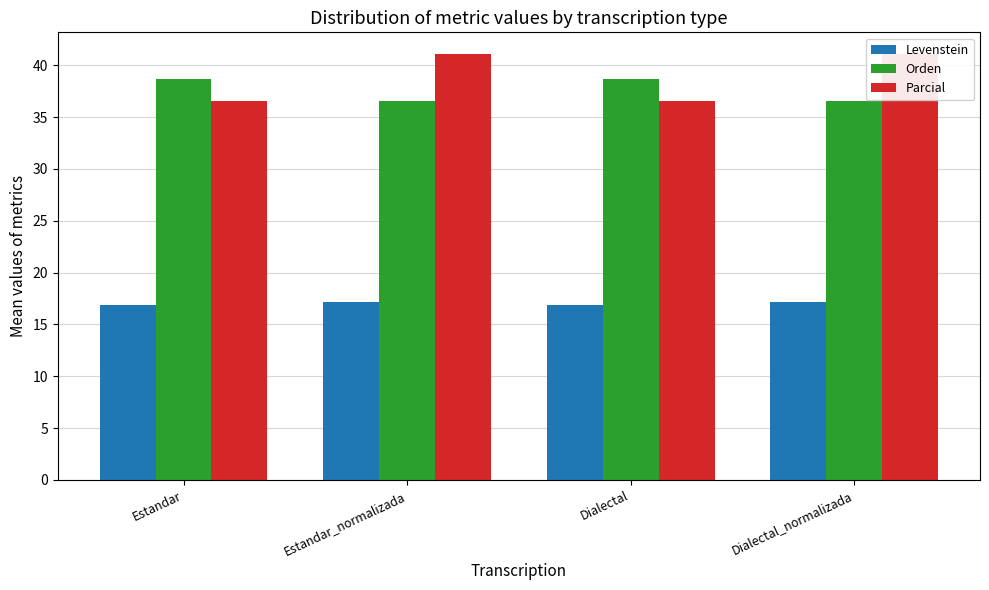

Is the value of Levenstein at Estandar greater than the value of Orden at Dialectal_normalizada?

No